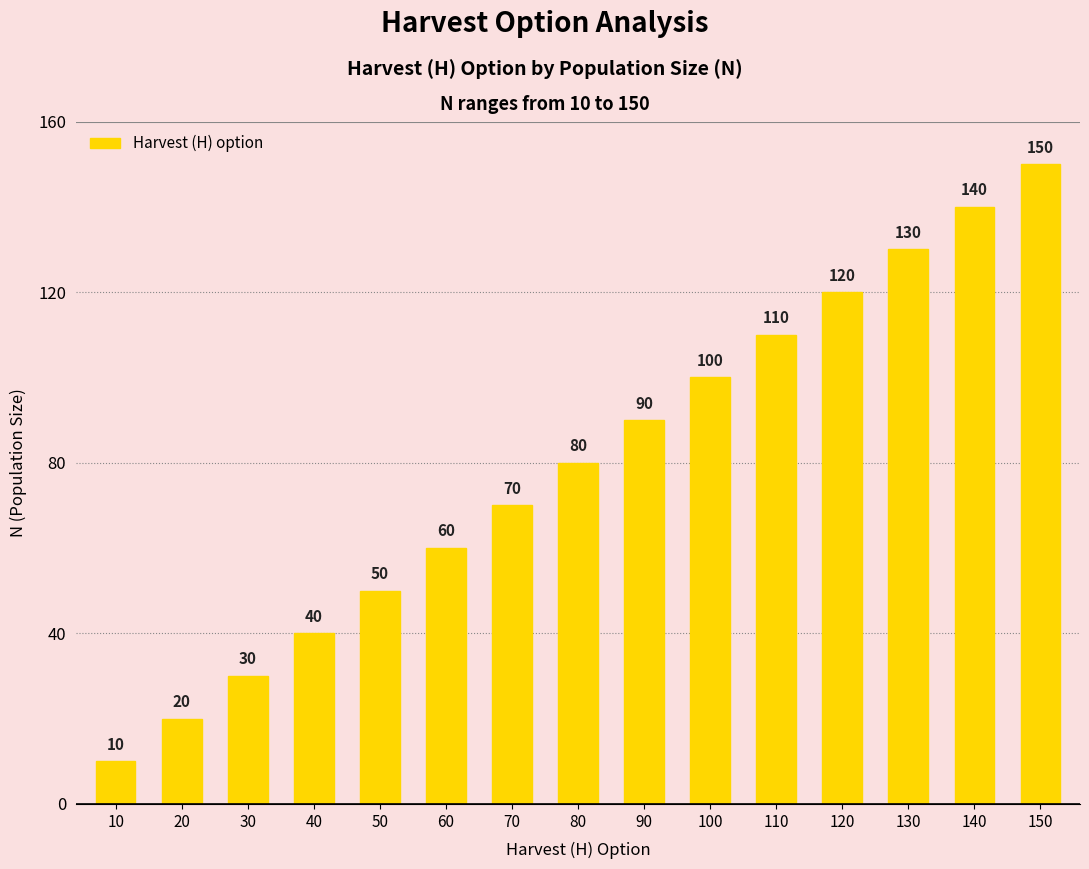

Approximately how many times larger is the value at 40 compared to 90?

0.4